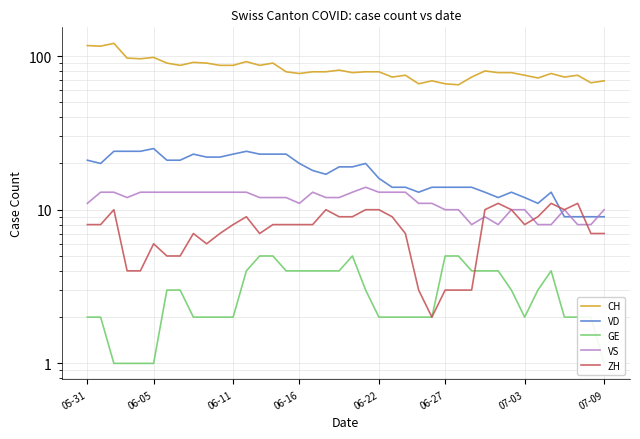

Is it true that GE equals 2 at 8?

True